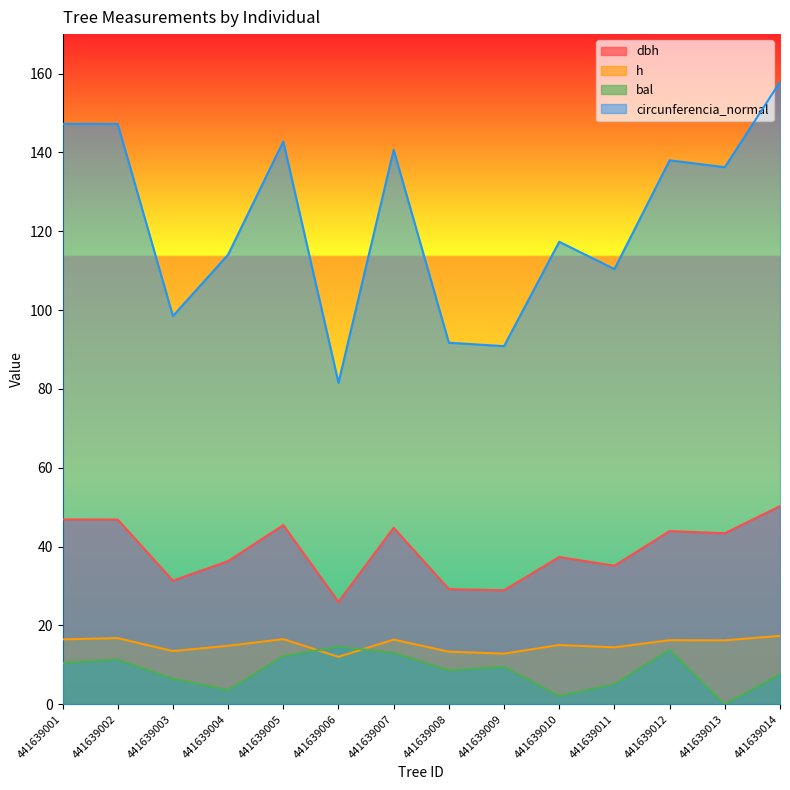

How many values in the circunferencia_normal series exceed 136?

7